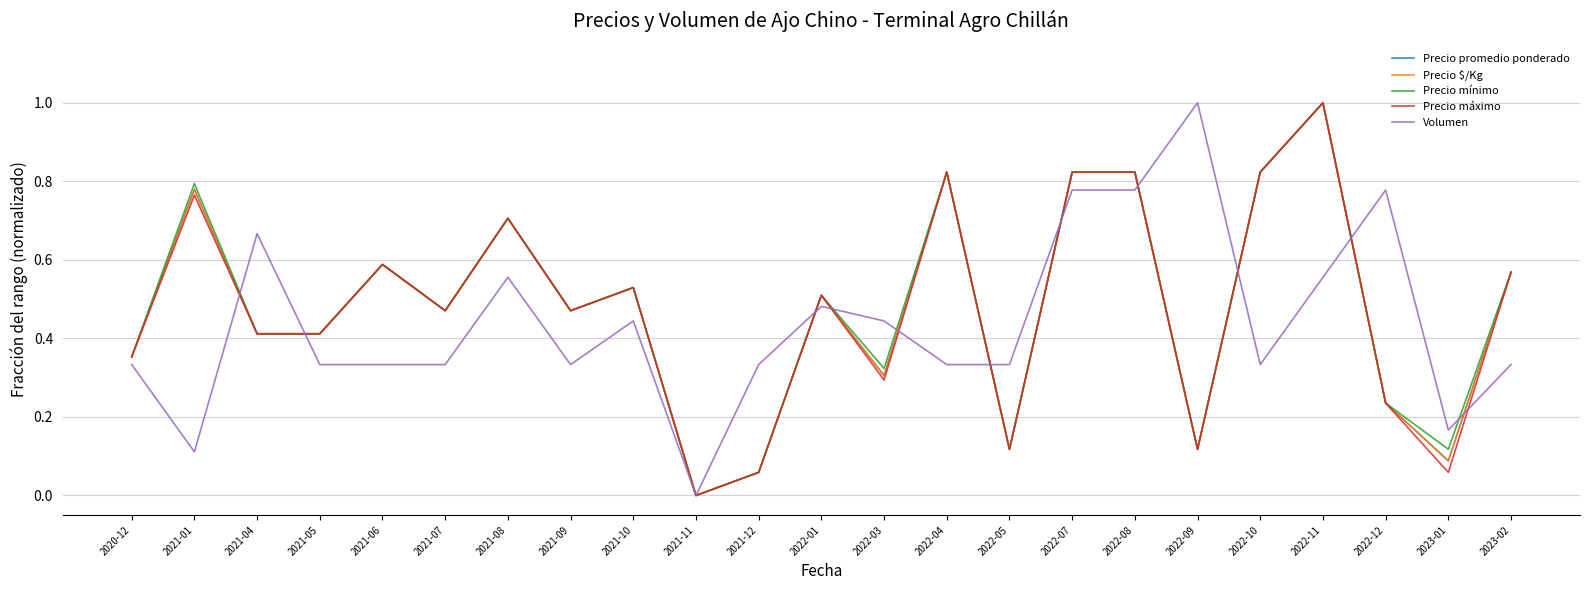

What is the maximum value shown in the chart?

1.0